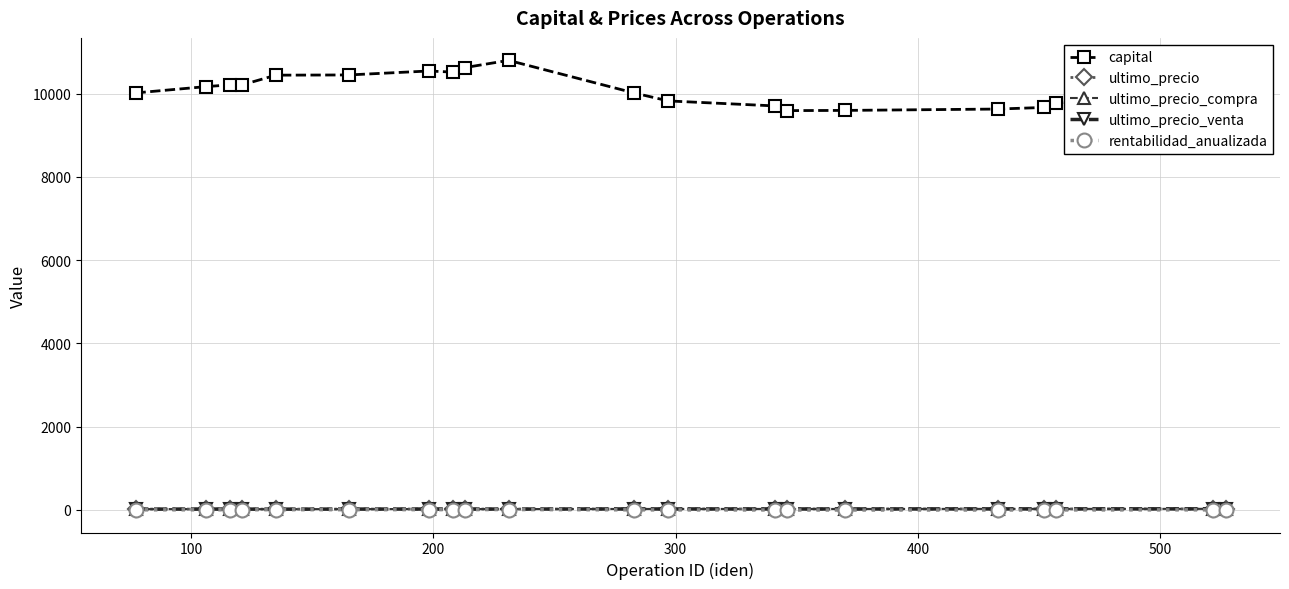

What is the greatest value displayed?

10799.3